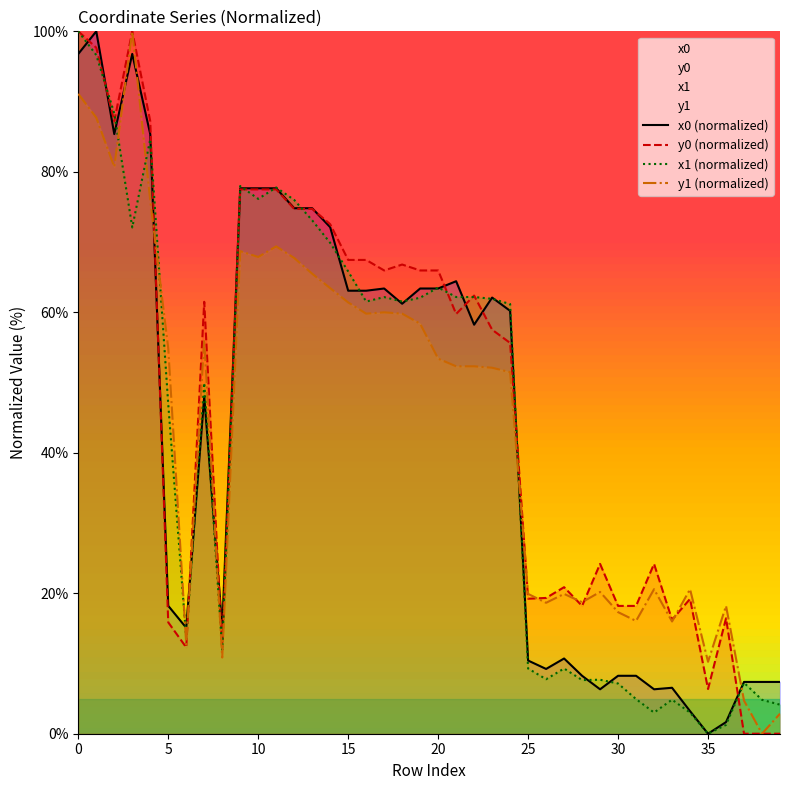

Reading left to right, what are all the values shown in this chart?

x0 (normalized): 96.8	100.0	85.4	96.8	85.4	18.2	15.1	48.0	15.1	77.7	77.7	77.7	74.8	74.8	72.1	63.1	63.1	63.4	61.2	63.4	63.4	64.4	58.2	62.1	60.2	10.4	9.2	10.7	8.2	6.3	8.2	8.2	6.3	6.5	3.2	0.0	1.7	7.4	7.4	7.4
y0 (normalized): 100.0	97.7	87.2	100.0	87.2	15.9	12.3	61.5	12.3	77.5	77.5	77.5	74.7	74.7	72.5	67.5	67.5	66.0	66.8	66.0	66.0	59.8	62.4	57.5	55.6	19.2	19.3	20.9	18.2	24.2	18.2	18.2	24.2	16.2	19.2	6.4	16.4	0.0	0.0	0.0
x1 (normalized): 100.0	96.6	88.3	72.1	84.6	46.9	13.6	50.0	12.0	78.0	76.1	77.8	76.0	73.1	69.9	65.8	61.5	62.2	61.5	62.1	63.5	62.2	62.2	61.9	61.2	9.3	7.8	9.3	7.6	7.7	7.2	4.9	3.0	4.9	3.0	0.0	1.3	7.3	4.8	4.1
y1 (normalized): 91.1	87.7	80.7	100.0	75.9	54.9	12.7	56.1	10.8	68.7	67.9	69.4	67.7	65.5	63.4	61.4	59.8	60.0	59.8	58.4	53.4	52.3	52.3	52.1	51.5	19.9	18.6	19.9	18.7	20.2	17.3	16.1	20.6	16.0	20.6	10.2	18.2	4.7	0.0	2.9